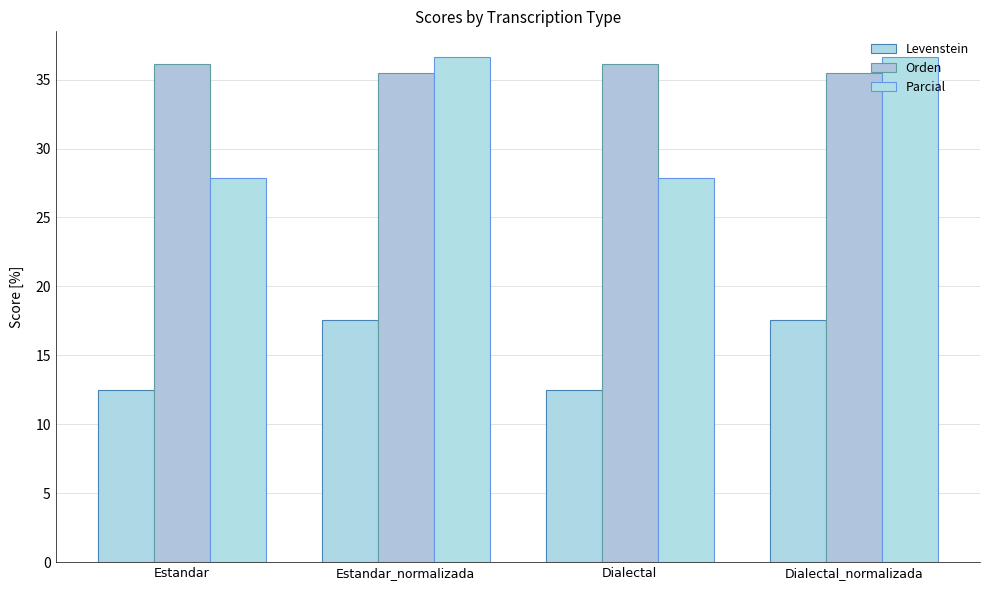

Is it true that Orden equals 14.4 at Estandar?

False